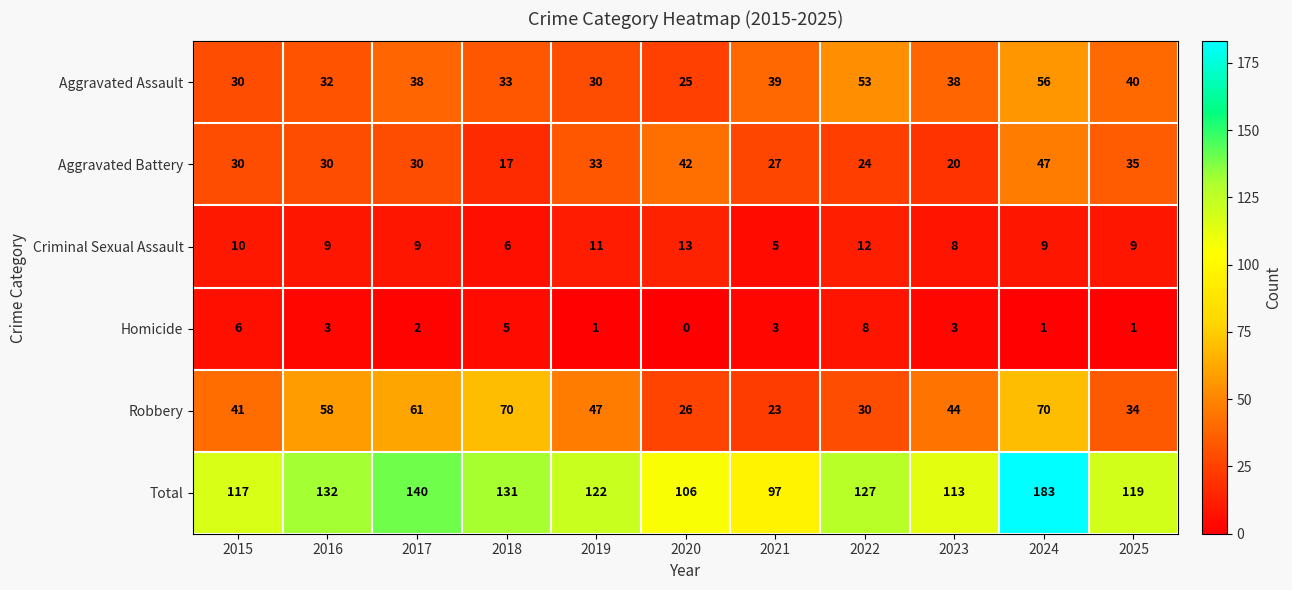

At which category is the sum across all series the highest?

2024